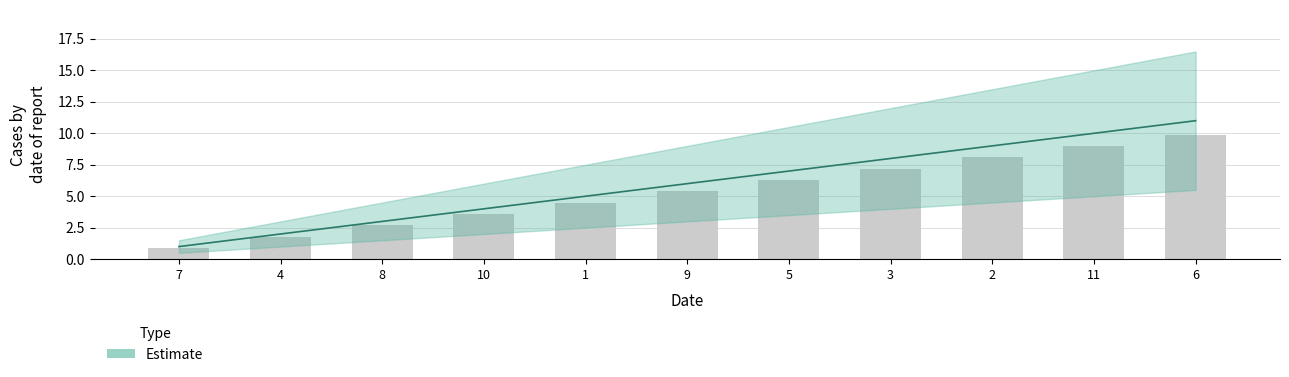

What is the maximum value shown in the chart?

11